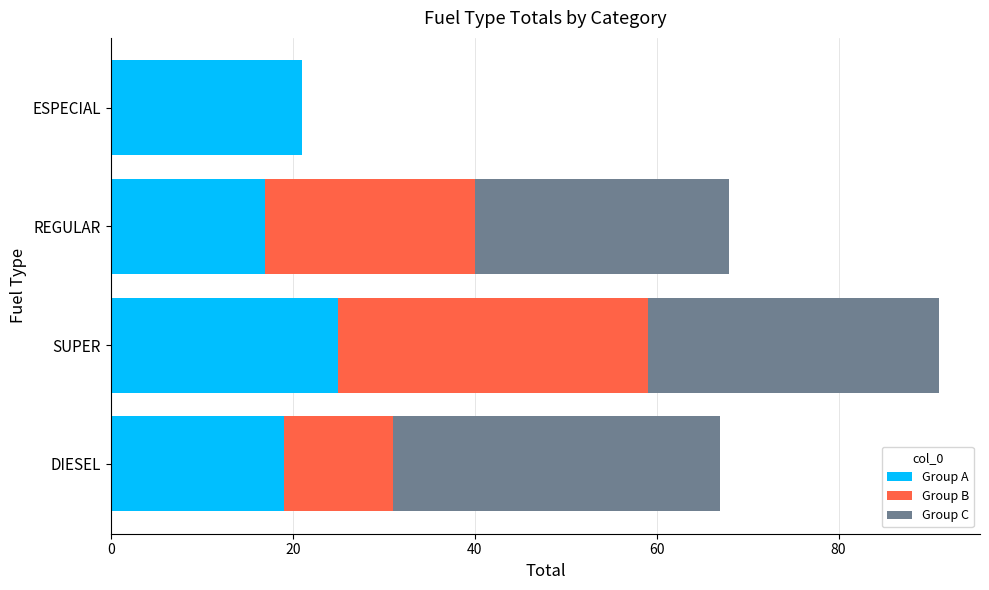

At which category is the sum across all series the highest?

SUPER